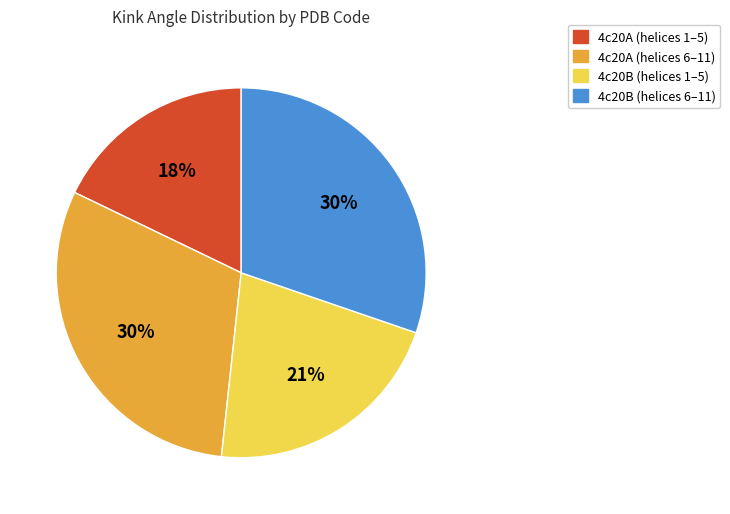

Combined, do 4c20A (helices 6–11) and 4c20A (helices 1–5) account for over 50%?

No